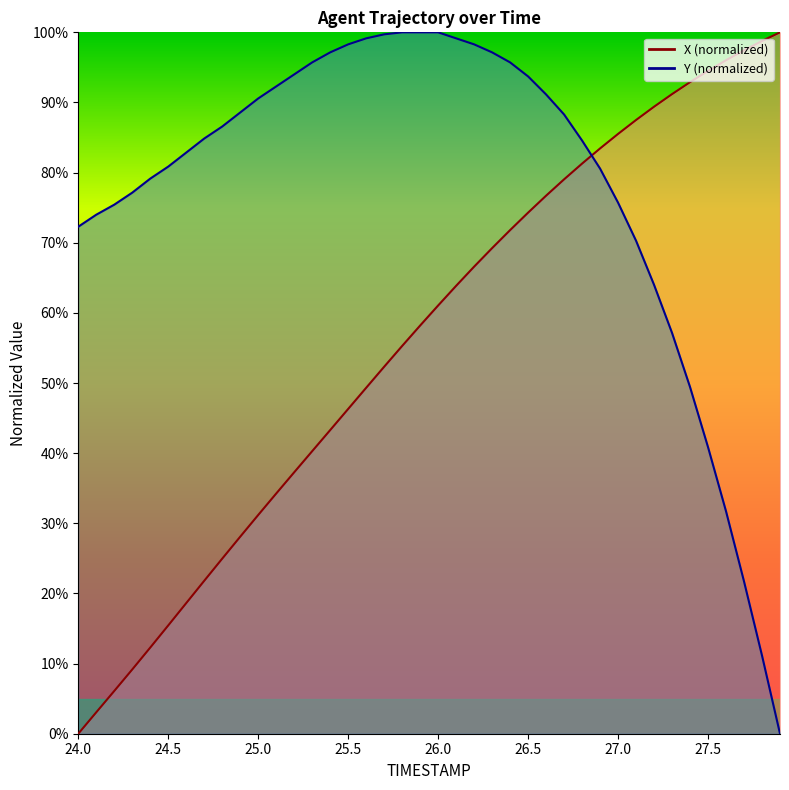

Which series has the largest total across all categories?

Y